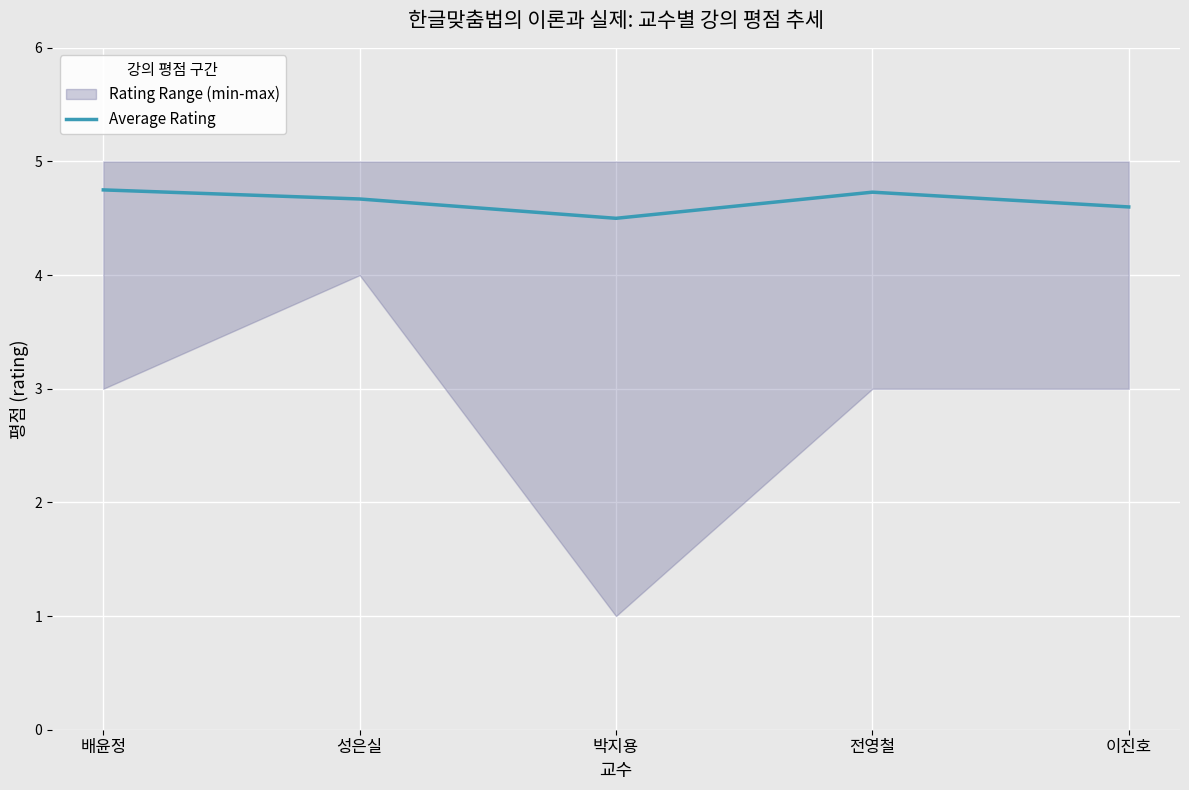

Rank the categories by value from lowest to highest.

박지용, 이진호, 성은실, 전영철, 배윤정